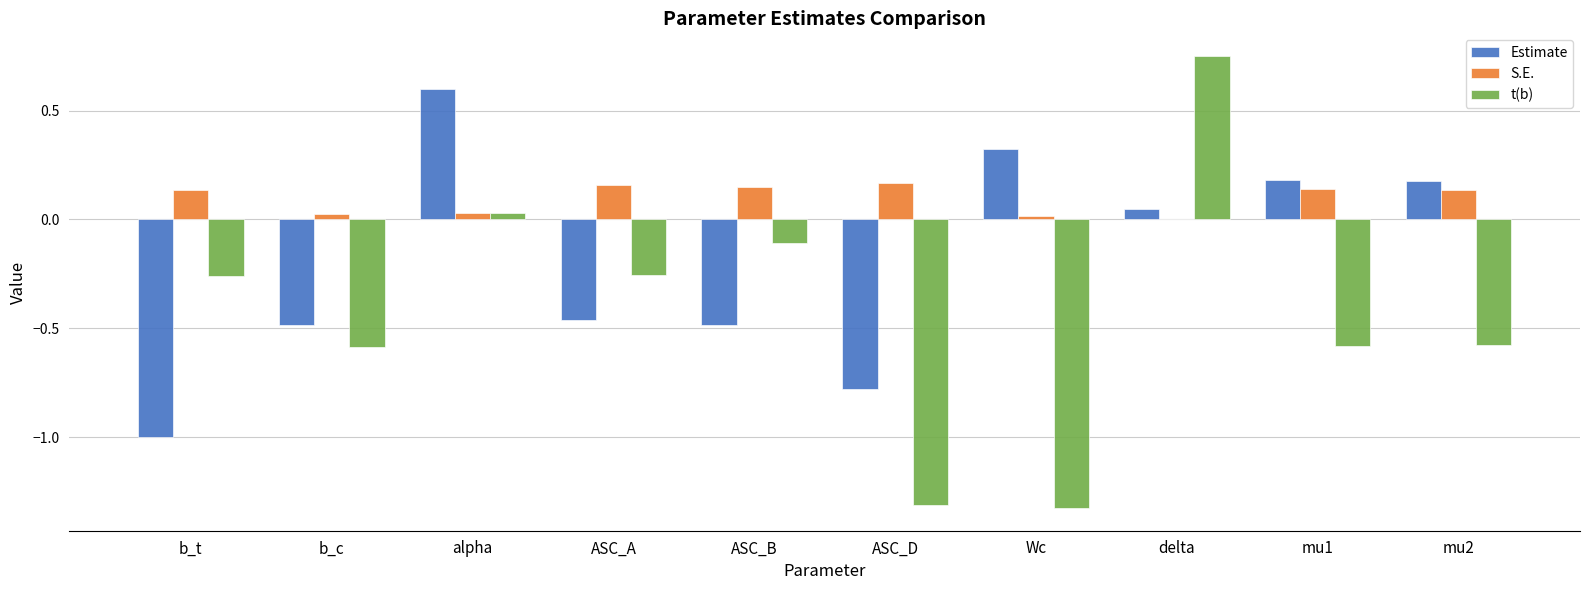

What is the sum of all S.E. values?

1.0